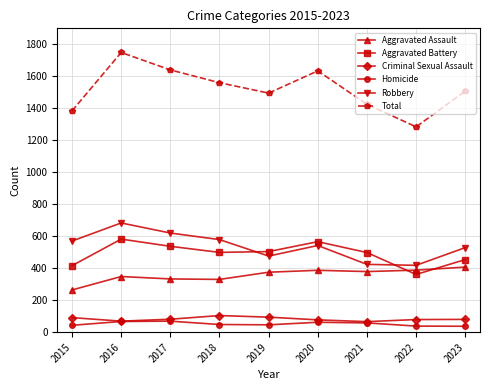

Which series has the widest spread of values?

Total